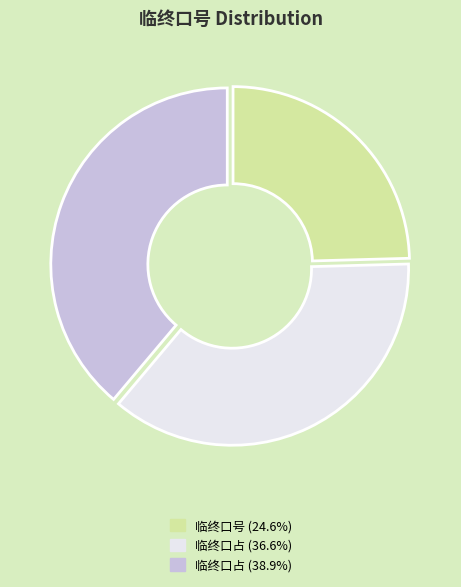

How many segments does this pie chart have?

3